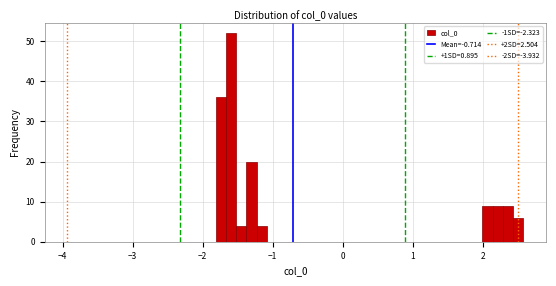

Read against the x-axis, roughly where is the centre of the tallest bar?

-1.6